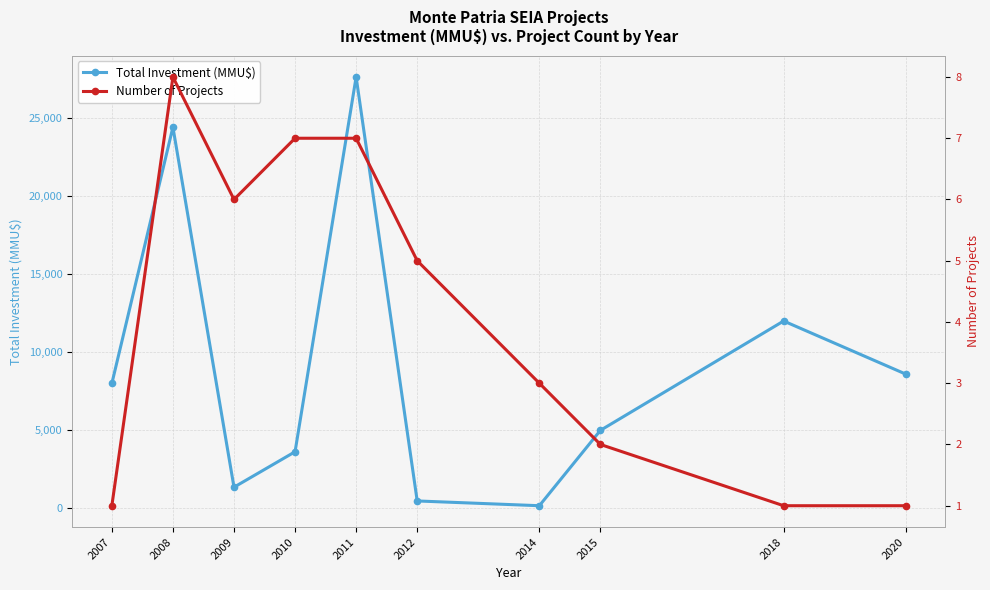

At which category does the chart reach its peak across all series?

2011